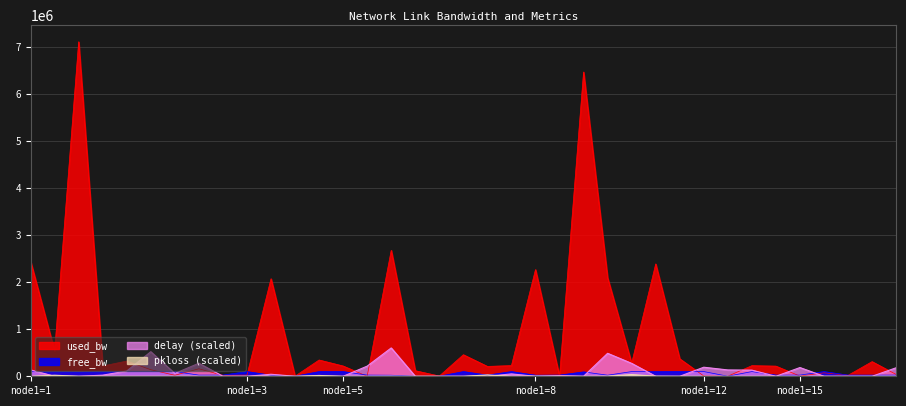

What is the maximum value shown in the chart?

7106529.3